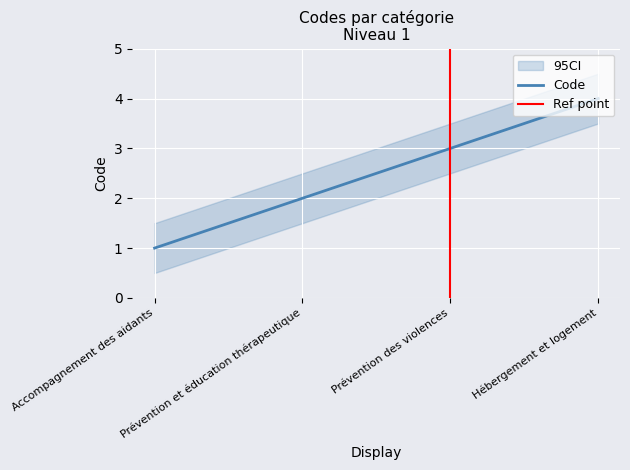

Rank the categories by Code value from lowest to highest.

Accompagnement des aidants, Prévention et éducation thérapeutique, Prévention des violences, Hébergement et logement